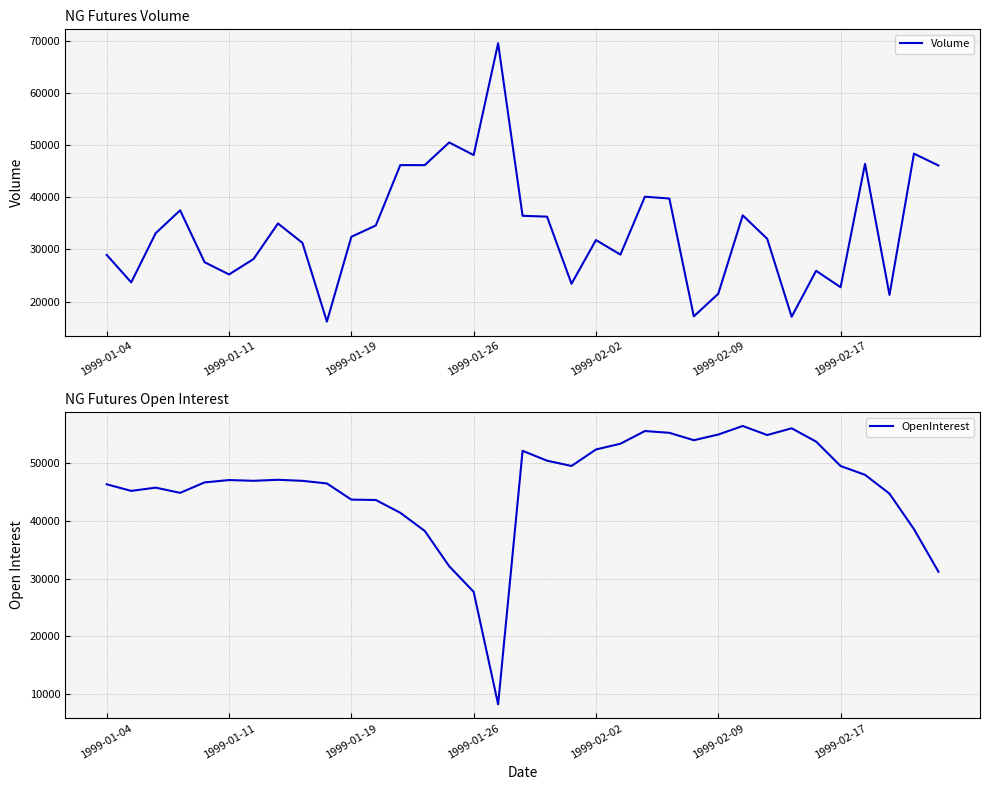

What is the difference between the maximum and minimum values in the Volume series?

53478